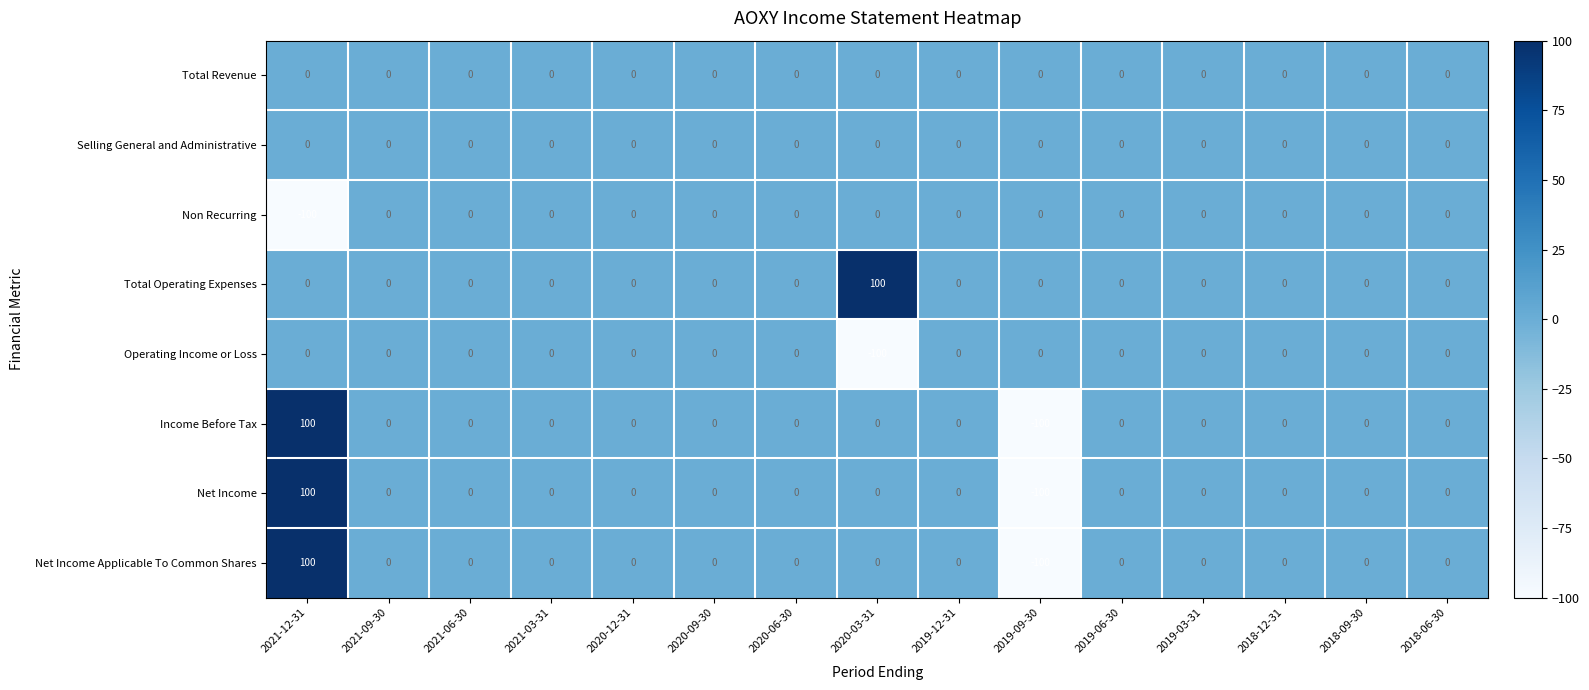

What is the difference between the highest and lowest values at 2019-09-30?

100